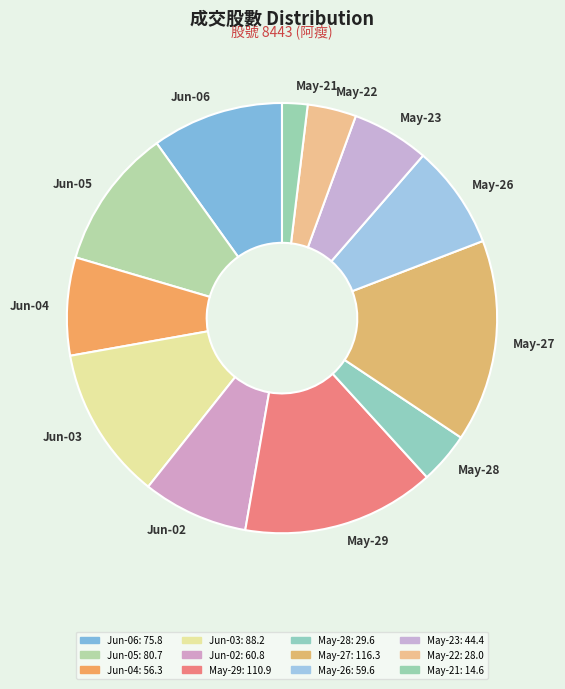

What is the smallest slice in the pie chart?

8443-2025-05-21